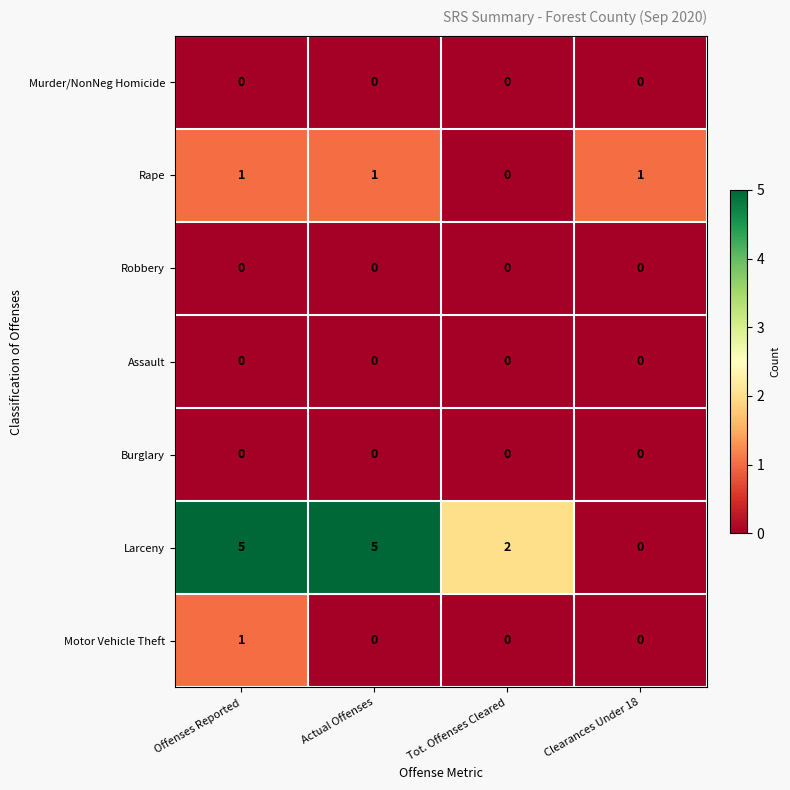

At which label does Motor Vehicle Theft reach its peak?

Offenses Reported